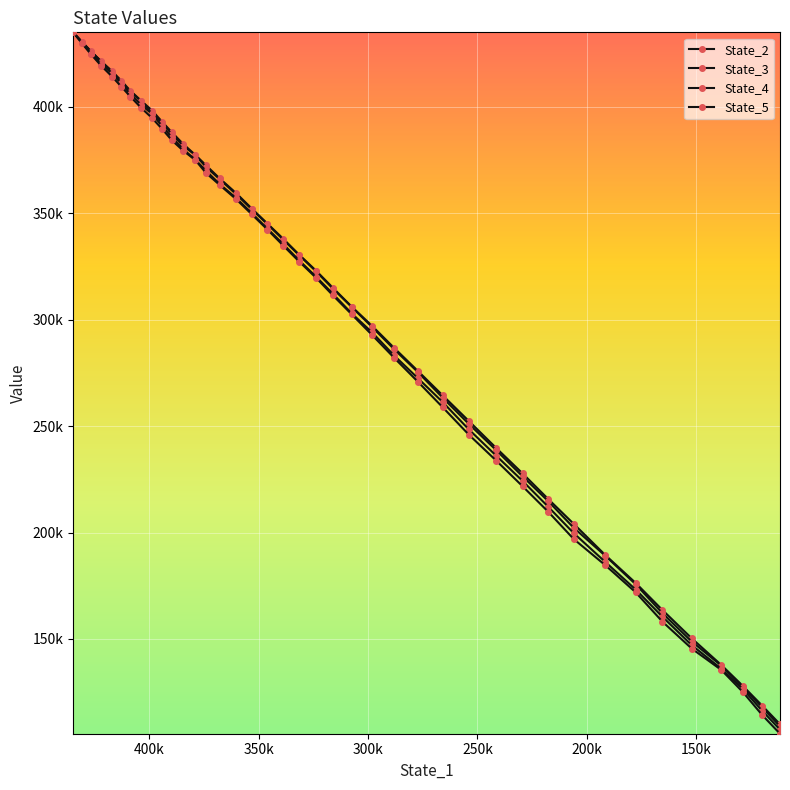

What is the highest value of the State_2 series?

434839.2